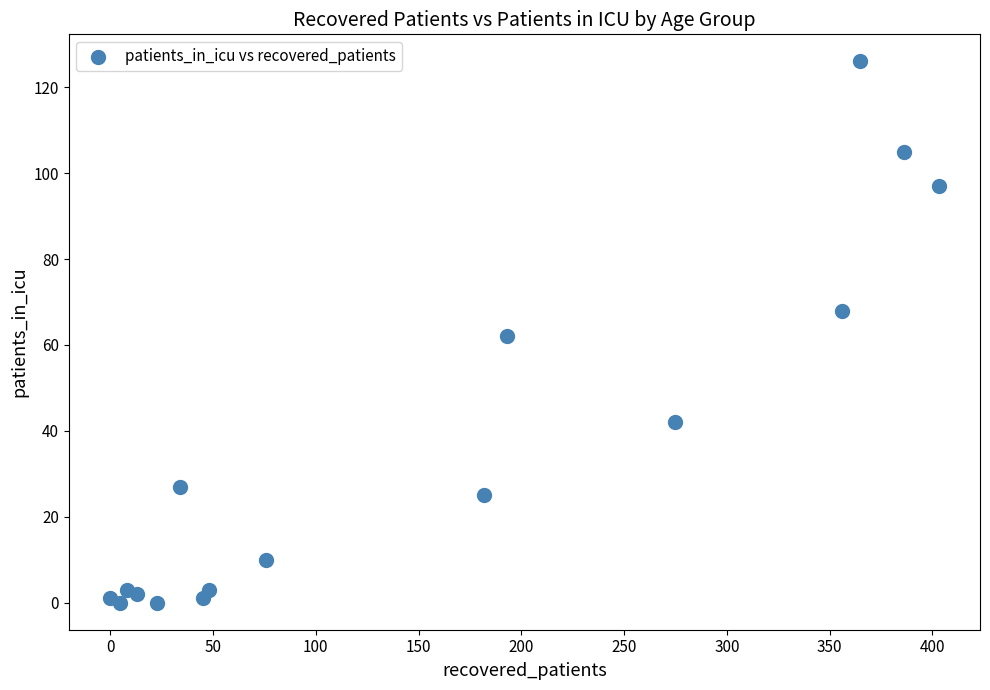

What is the range of Y values (max minus min)?

126